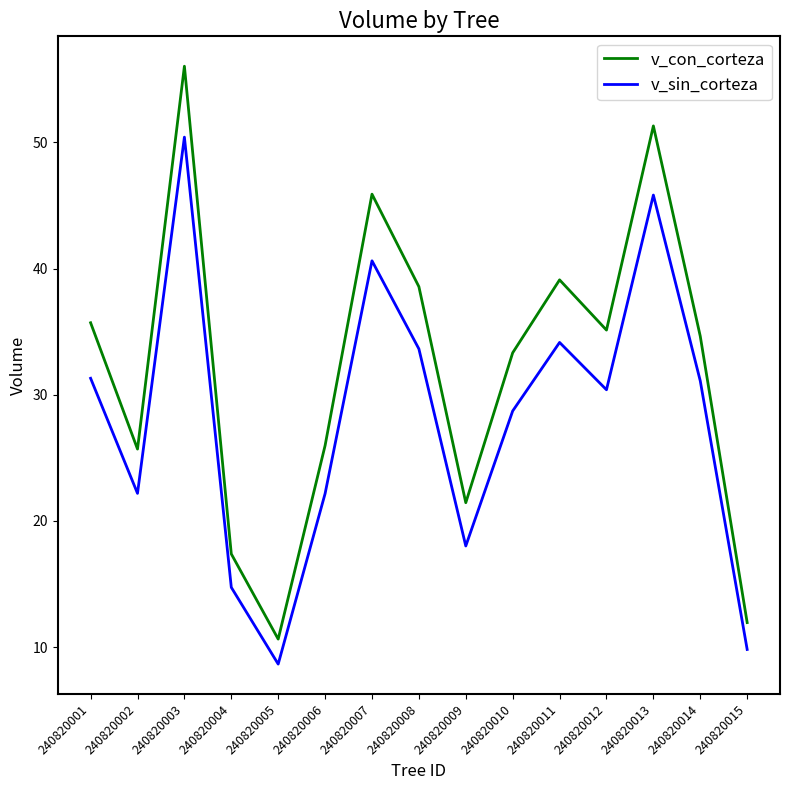

True or false: v_con_corteza has a value of 38.6 at 240820008.

True